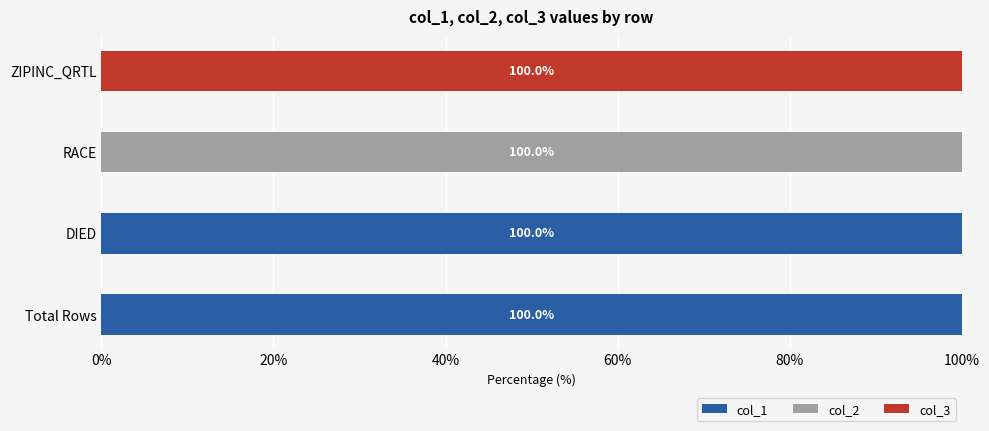

What is the maximum value for col_1?

100